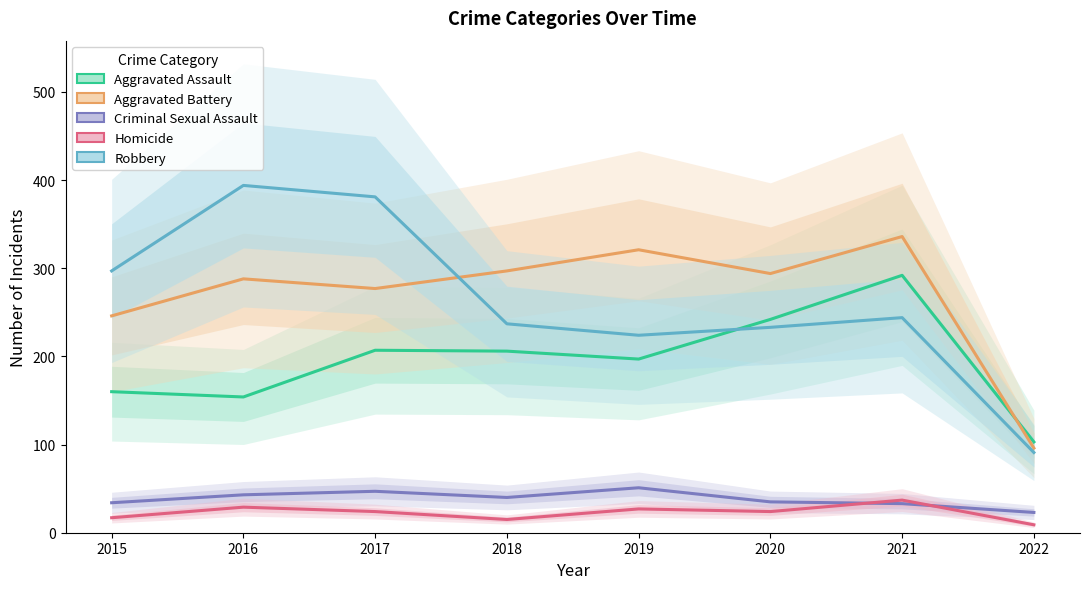

True or false: Criminal Sexual Assault and Aggravated Assault intersect in this chart.

False